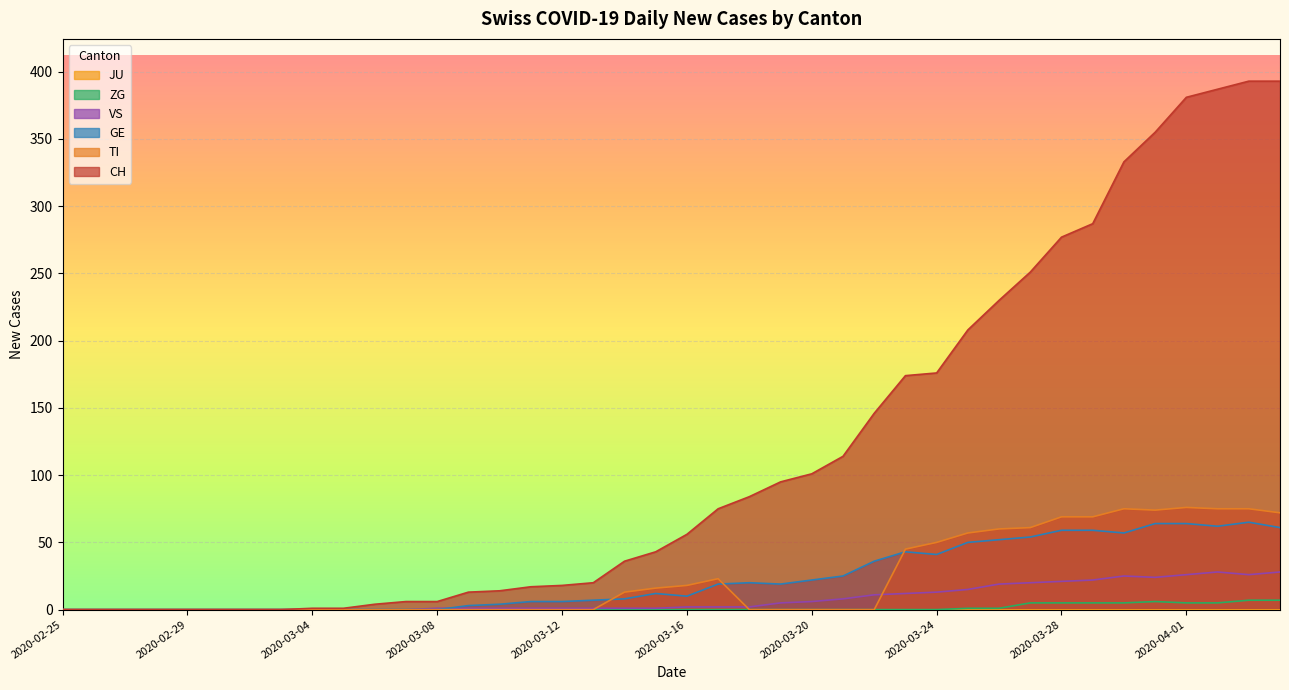

What is the value of the CH point at the 38th from the left?

387